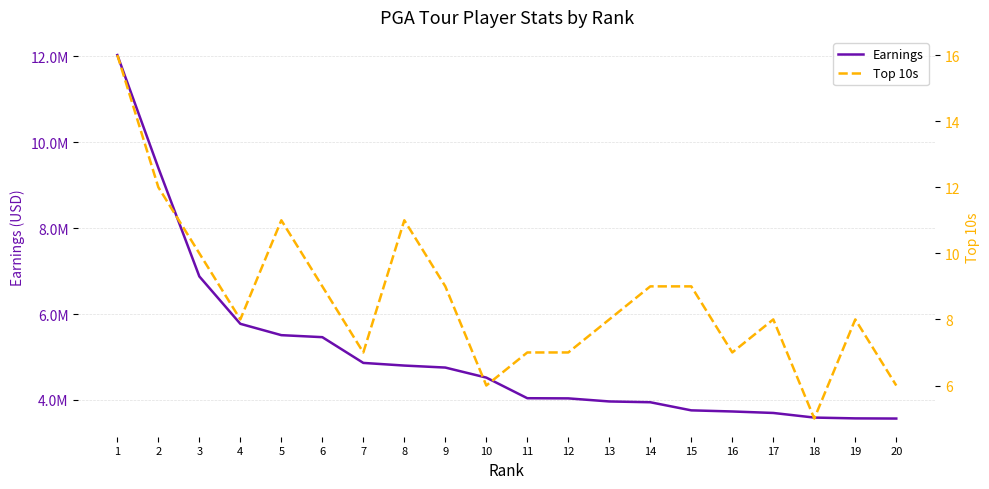

What is the value of the Top 10s point at the 7th from the left?

7.0